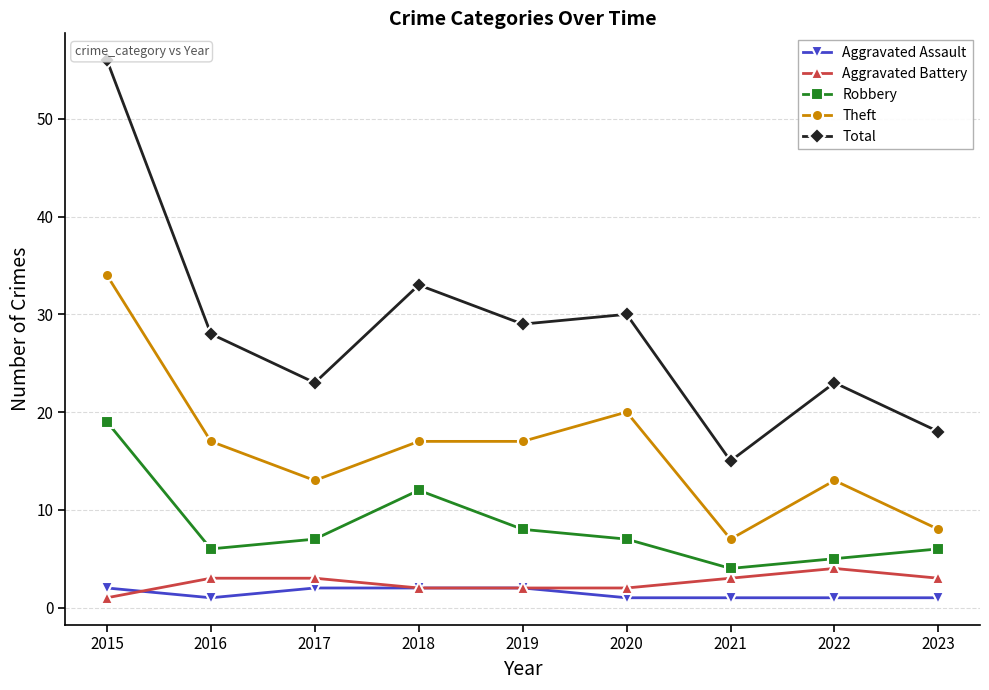

The Aggravated Battery series shows 1 at 2015. True or false?

True